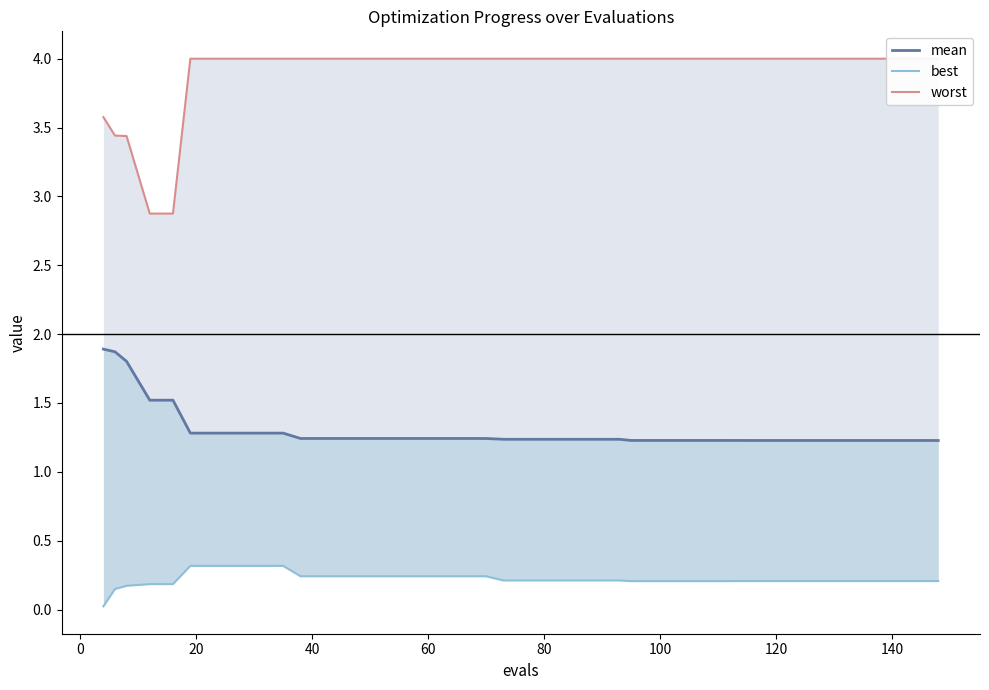

List the series in order of their overall mean, highest first.

worst, mean, best